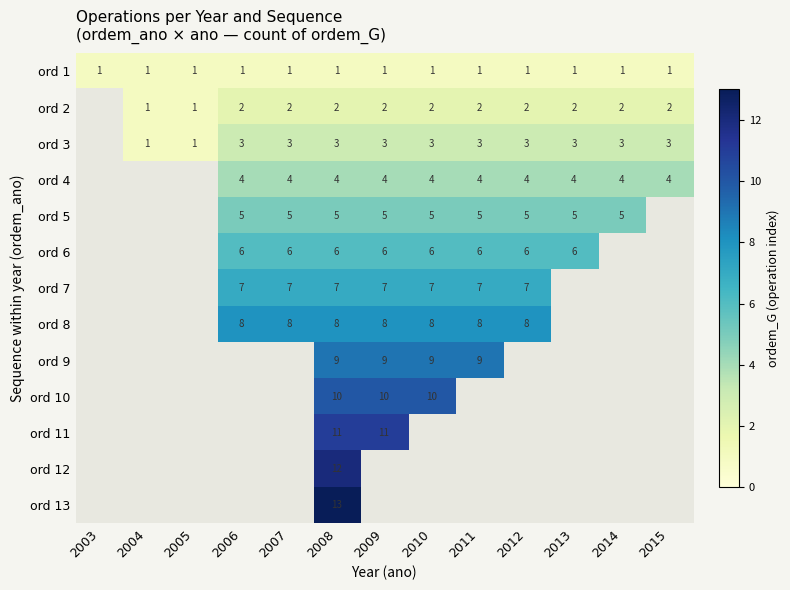

At 2008, list the series in order from largest to smallest.

ord 13, ord 12, ord 11, ord 10, ord 9, ord 8, ord 7, ord 6, ord 5, ord 4, ord 3, ord 2, ord 1